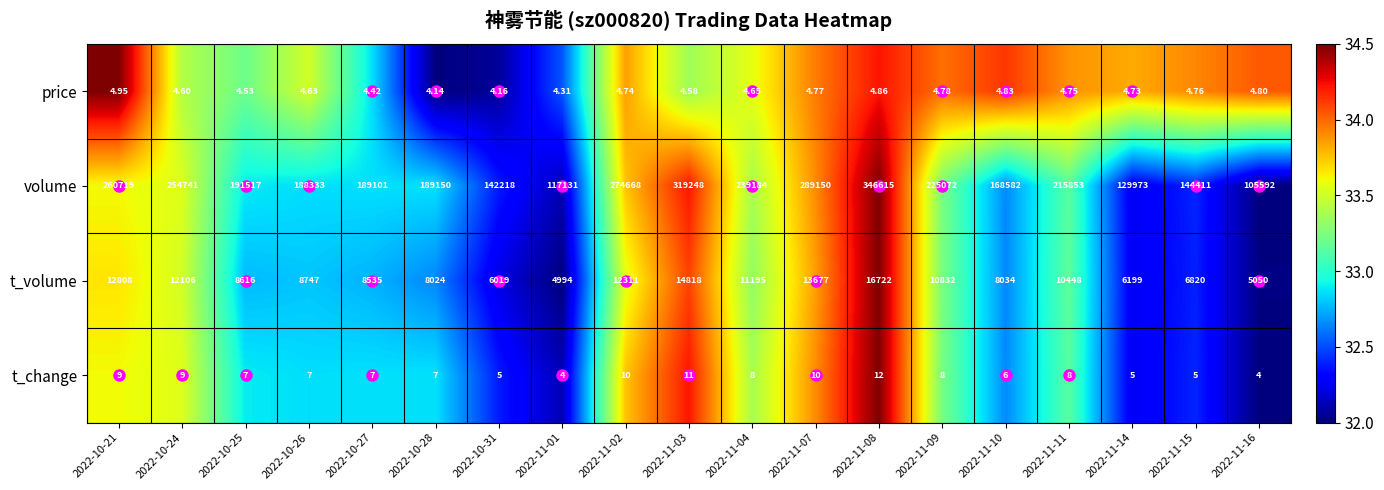

Between 2022-11-02 and 2022-11-09, which series saw the biggest shift?

volume